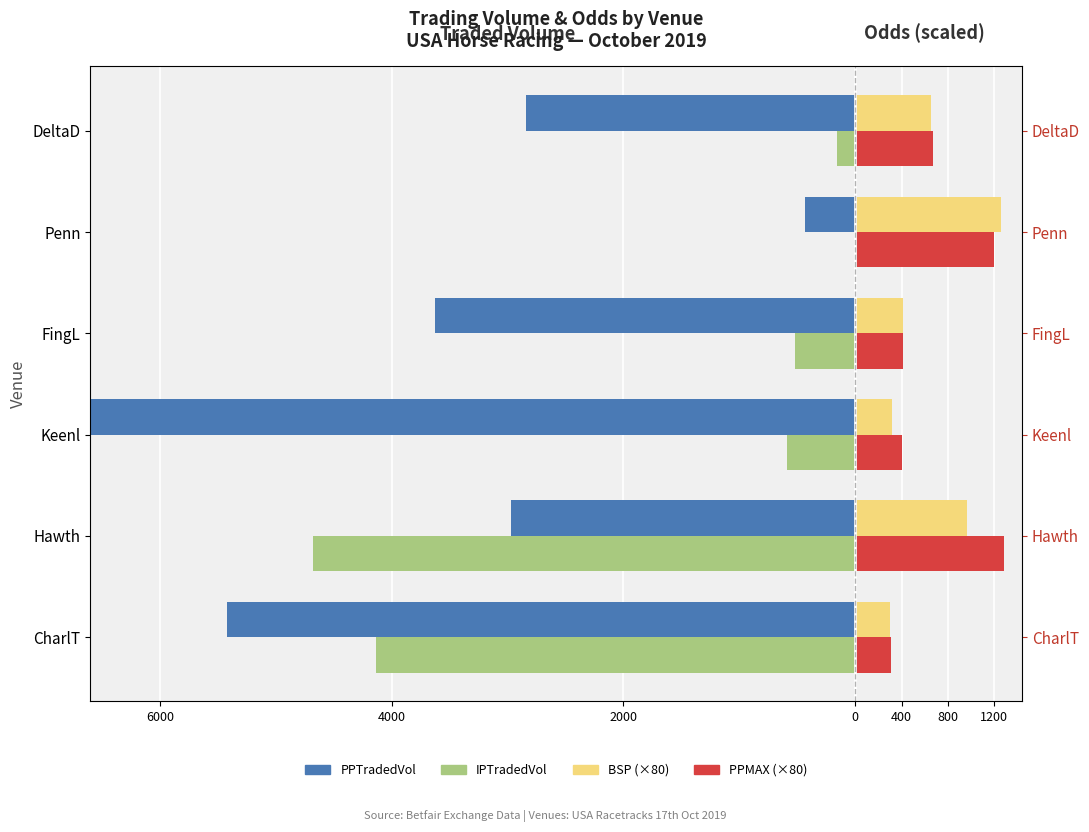

What is the total value across all series at FingL?

-3318.9